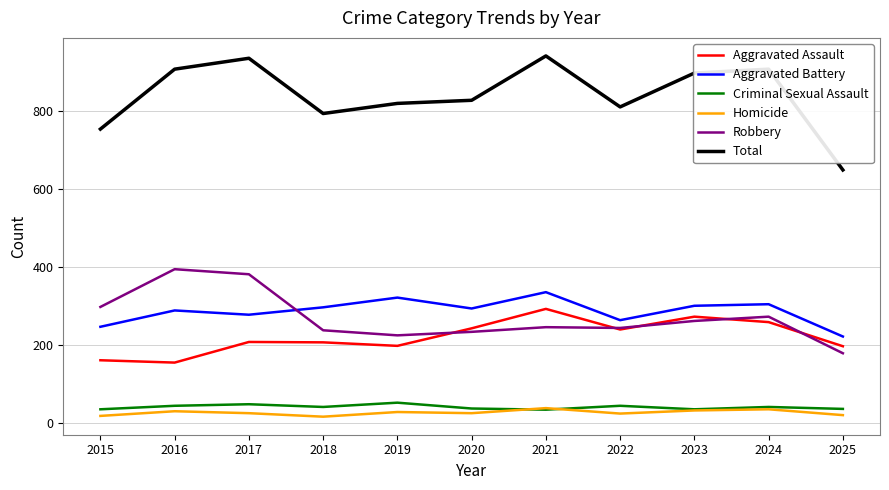

List the series in order of their peak value, highest first.

Total, Robbery, Aggravated Battery, Aggravated Assault, Criminal Sexual Assault, Homicide